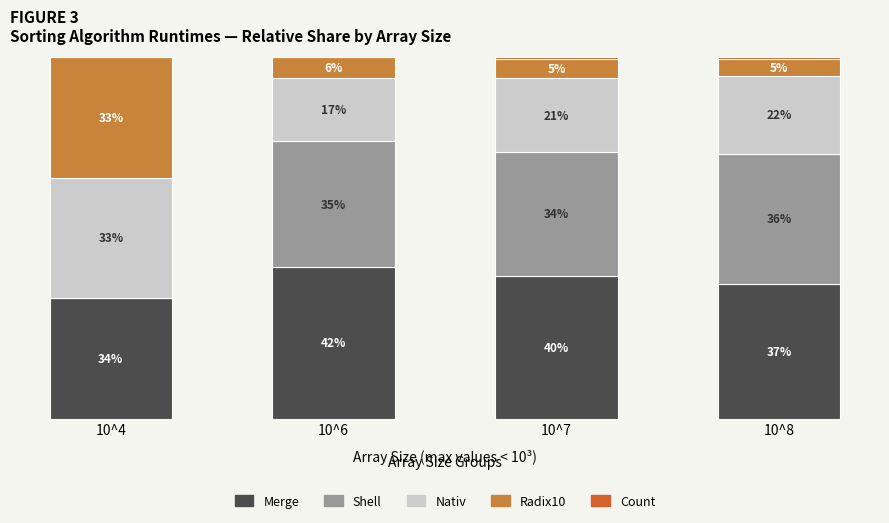

Does the chart contain stacked bars?

Yes